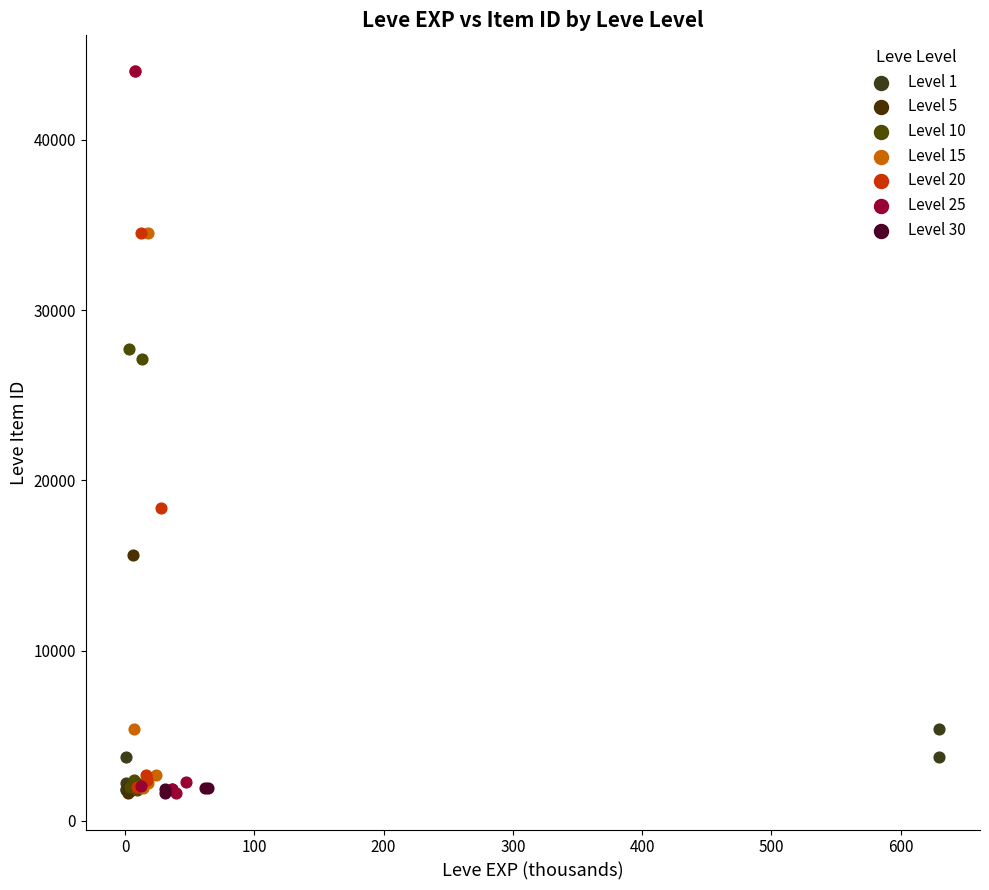

What are all the series names shown in the legend?

Level 1, Level 5, Level 10, Level 15, Level 20, Level 25, Level 30